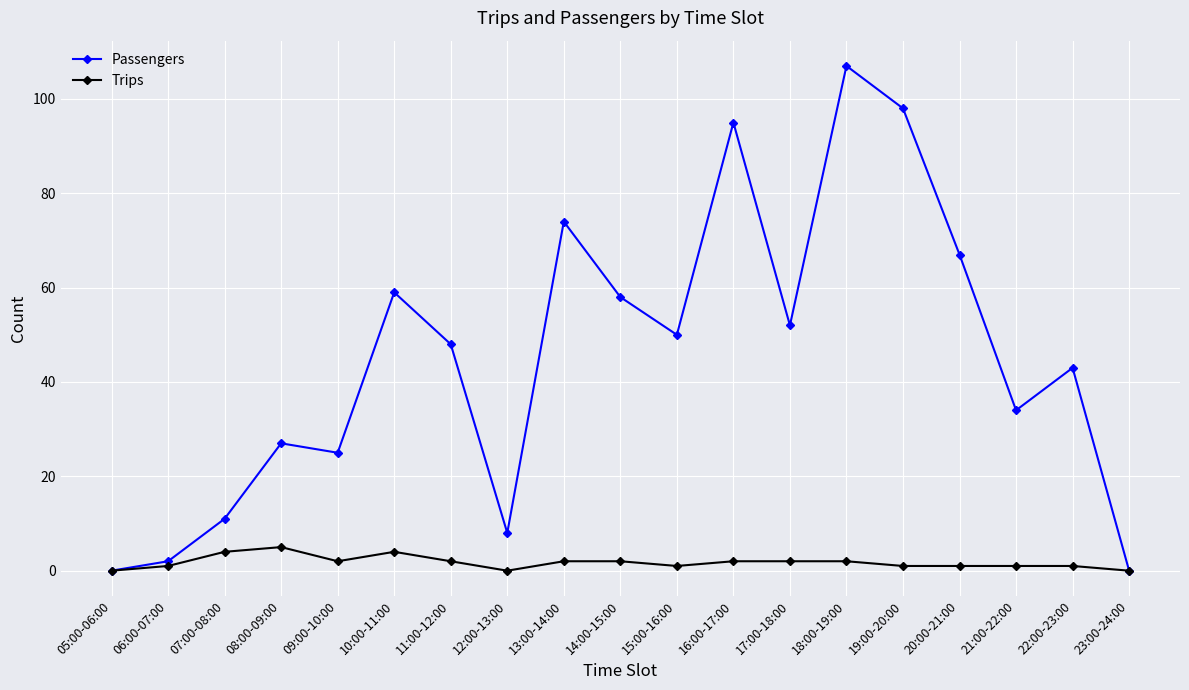

Is it true that Trips equals 0 at 05:00-06:00?

True